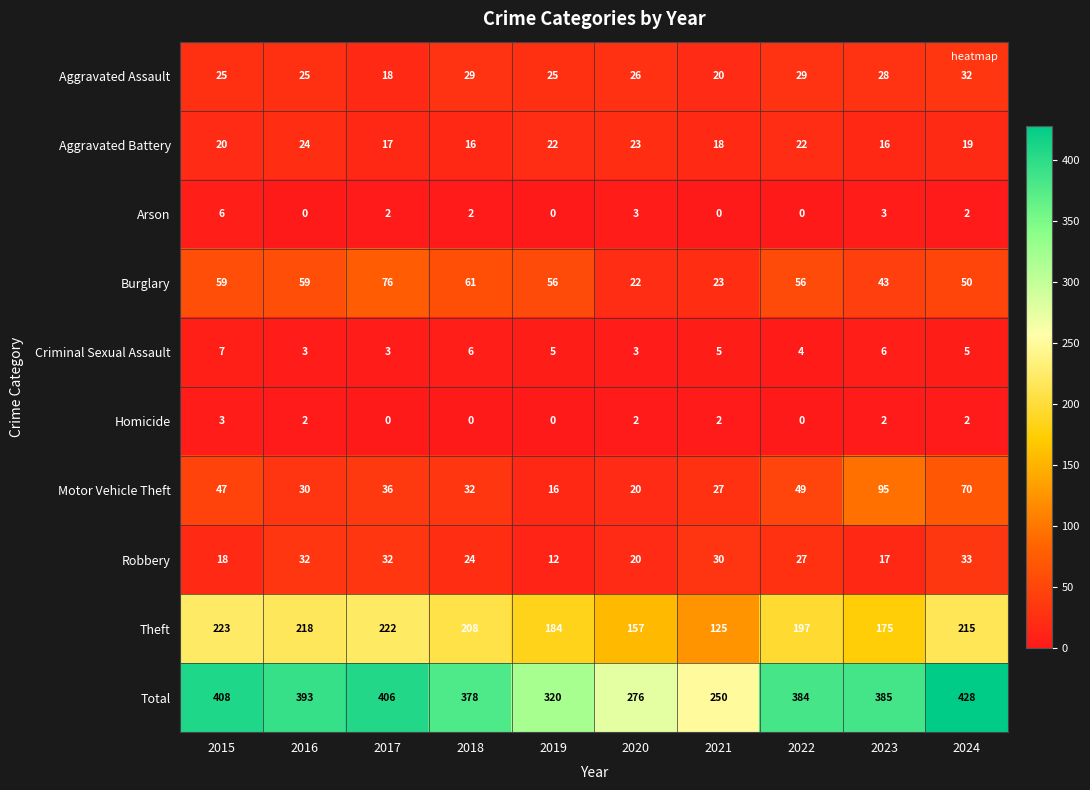

The value of Total at 2023 is 150. True or false?

False